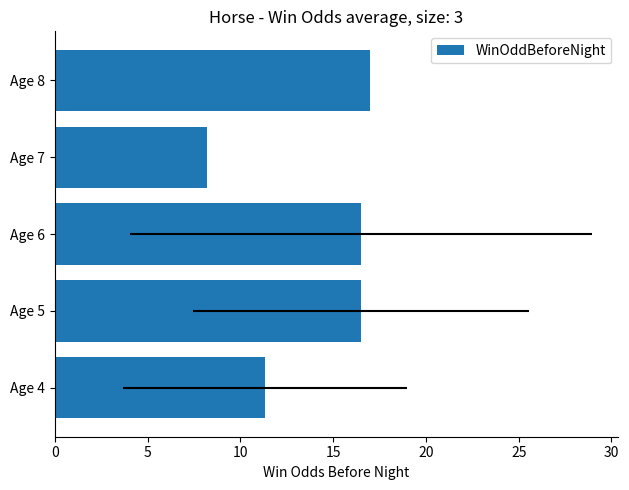

What is the sum of all values?

69.5